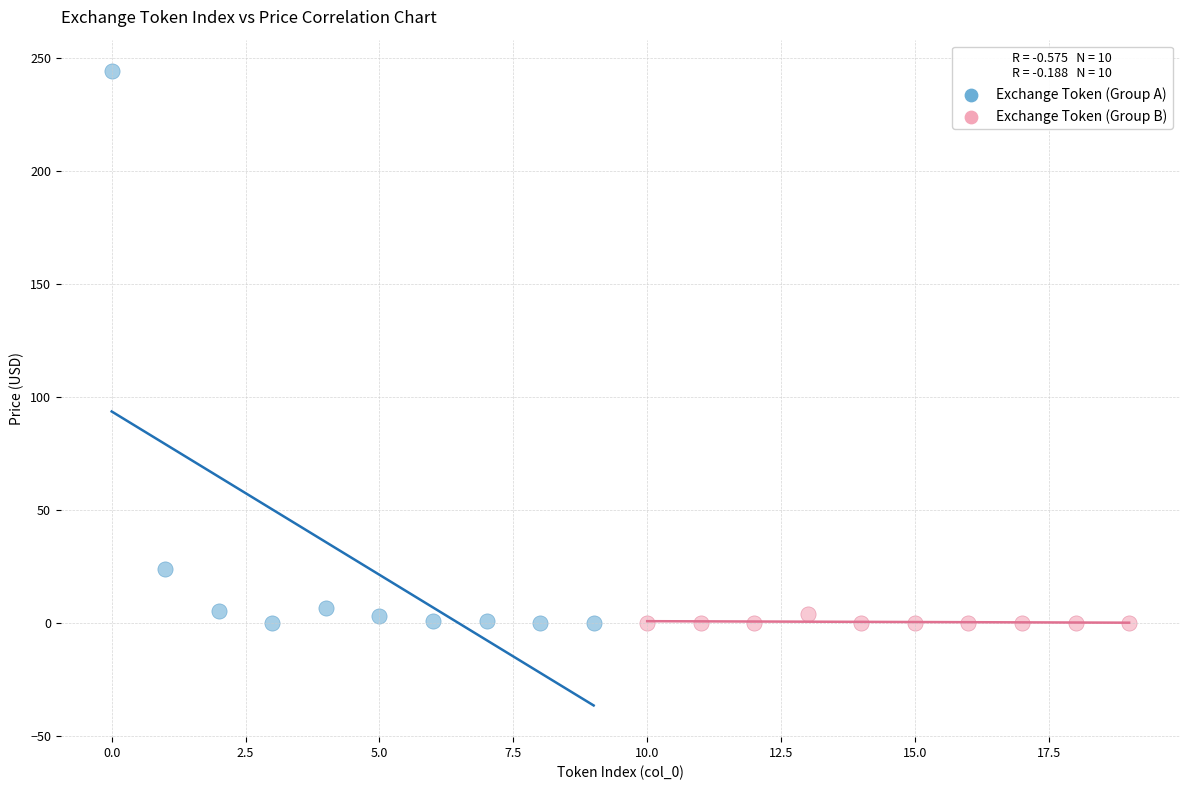

Which series contains the highest Y value?

Exchange Token (Group A)